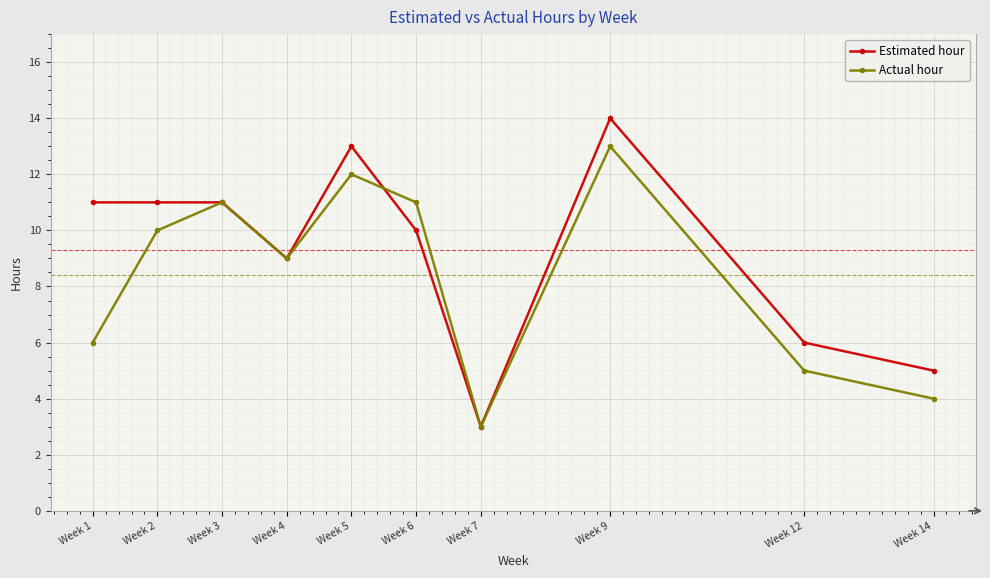

What is the difference between the maximum and minimum values in the Actual hour series?

10